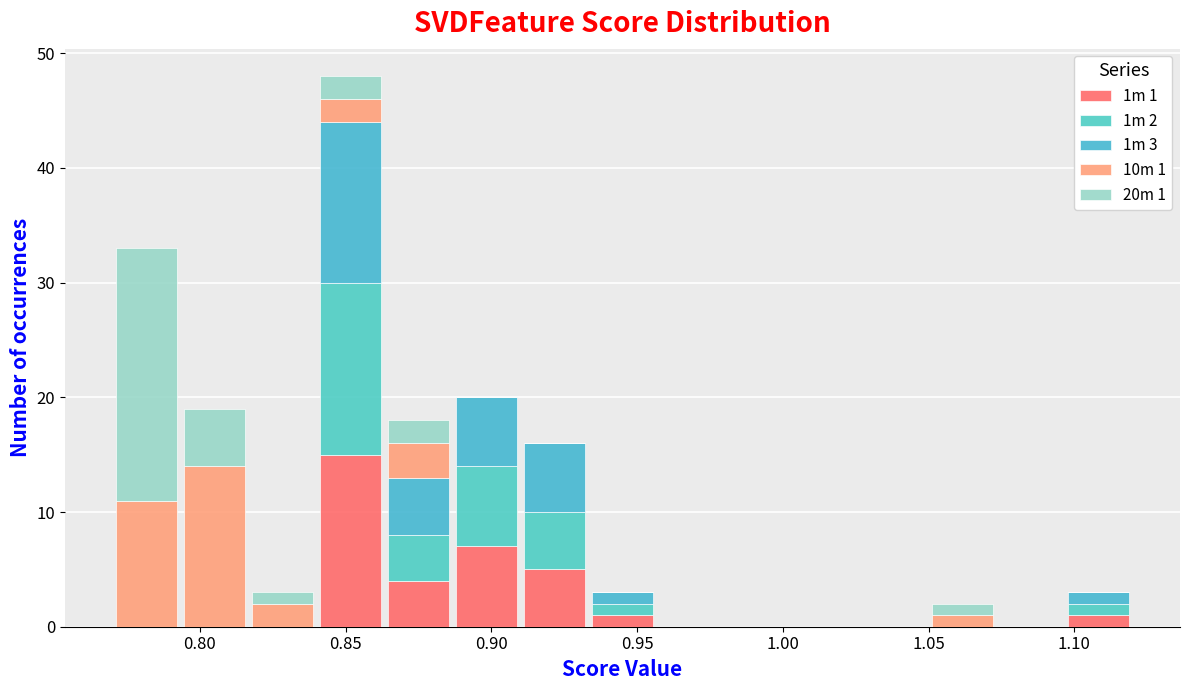

Which range on the x-axis has the tallest stacked bar (by total height)?

0.840 to 0.865